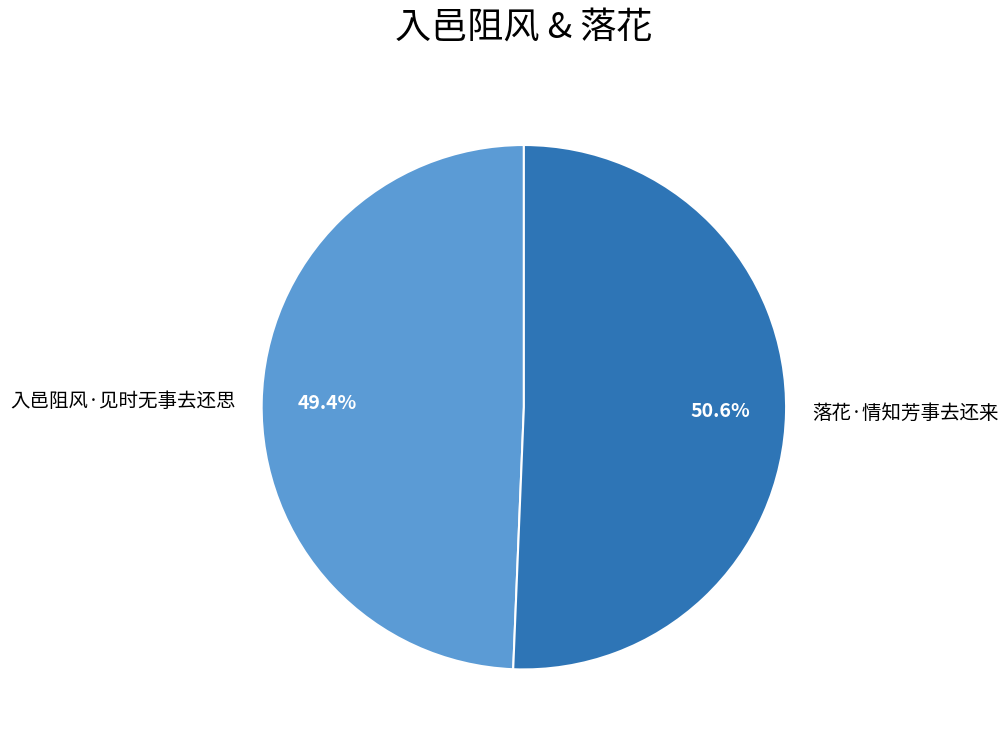

What percentage is NOT represented by 落花·情知芳事去还来?

49.4%